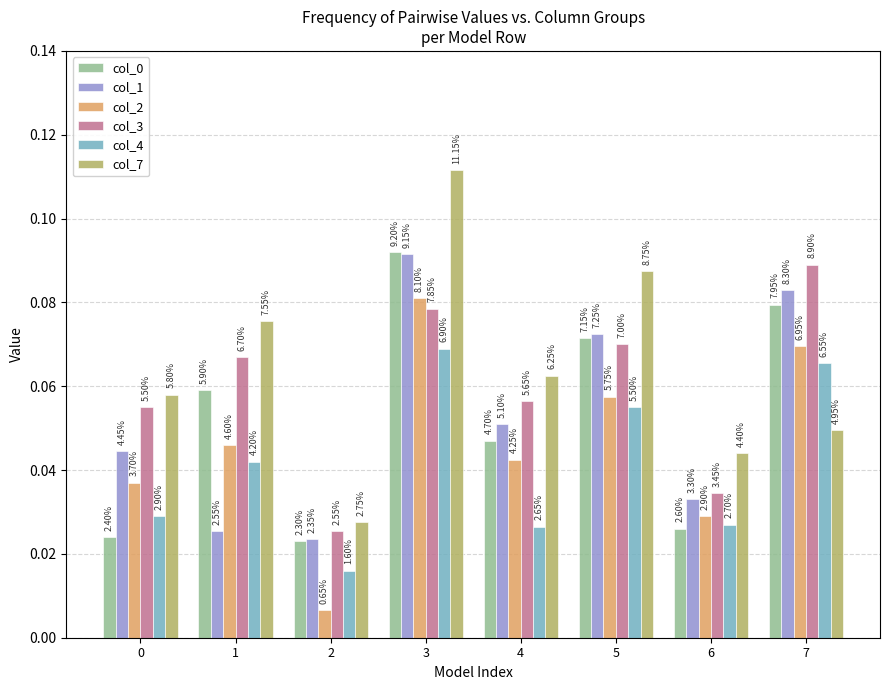

What is the sum of the col_7 values at 1 and 7?

0.1